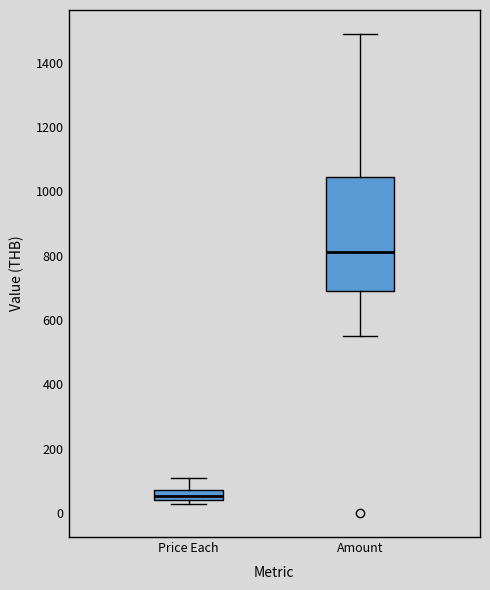

Reading left to right, transcribe this box plot: for each box, give where its median line is, the range the box spans, and where its two whiskers end, as read against the y-axis. The values are not printed on the chart, so give them approximately, as read against the axis.

Price Each: median 60, box 40 to 80, whiskers 20 to 100
Amount: median 820, box 680 to 1040, whiskers 560 to 1480